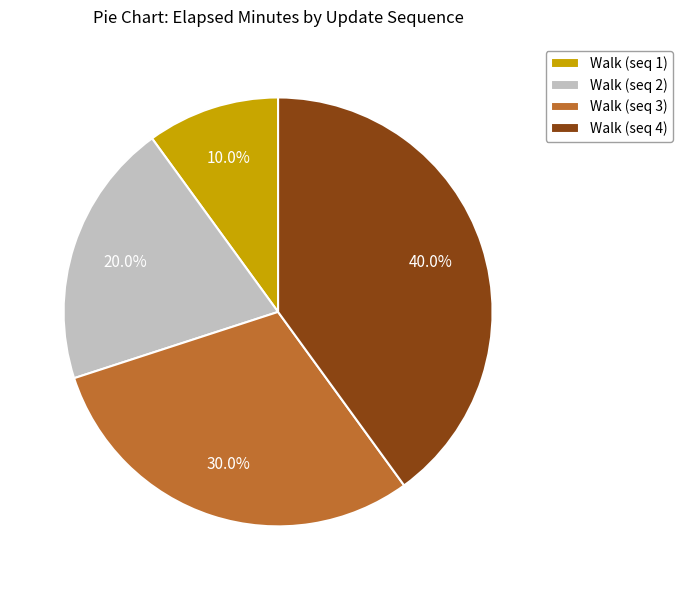

How many slices are in this pie chart?

4